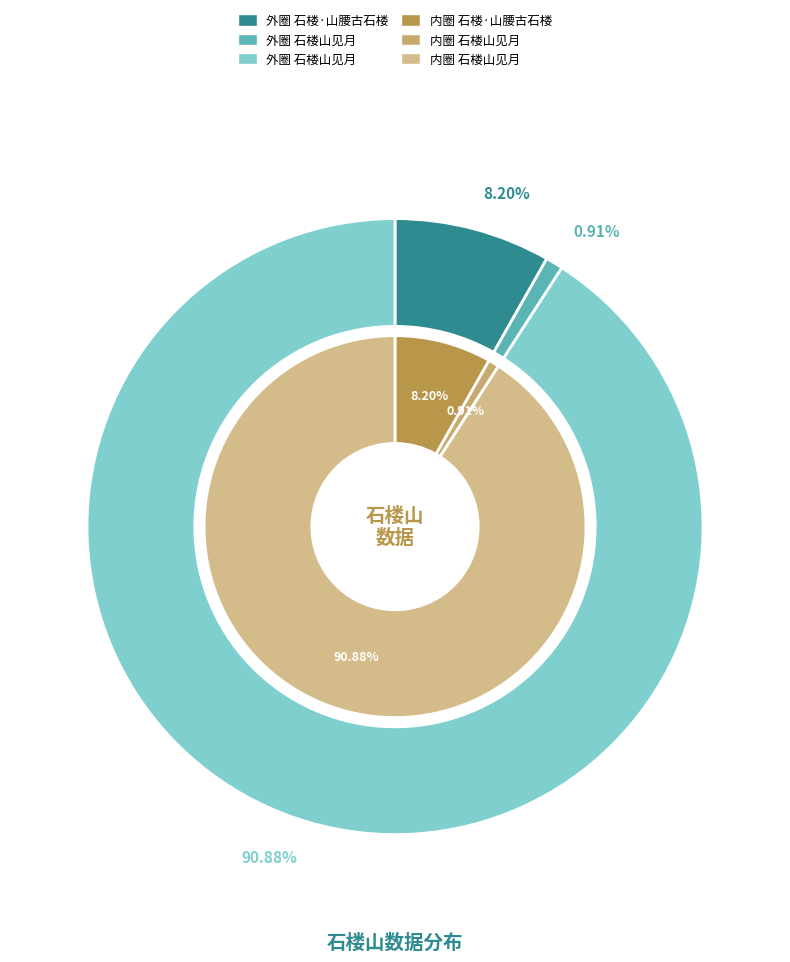

Which category accounts for the majority?

石楼山见月